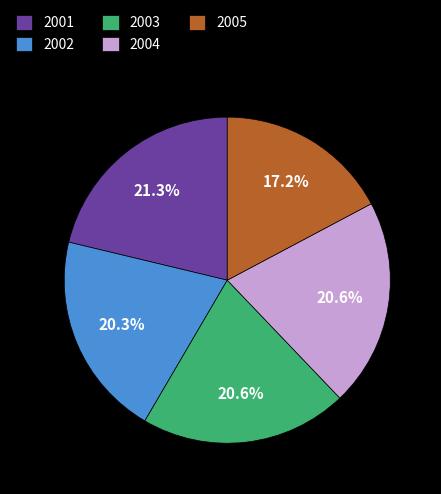

Is there a majority slice in this chart?

No